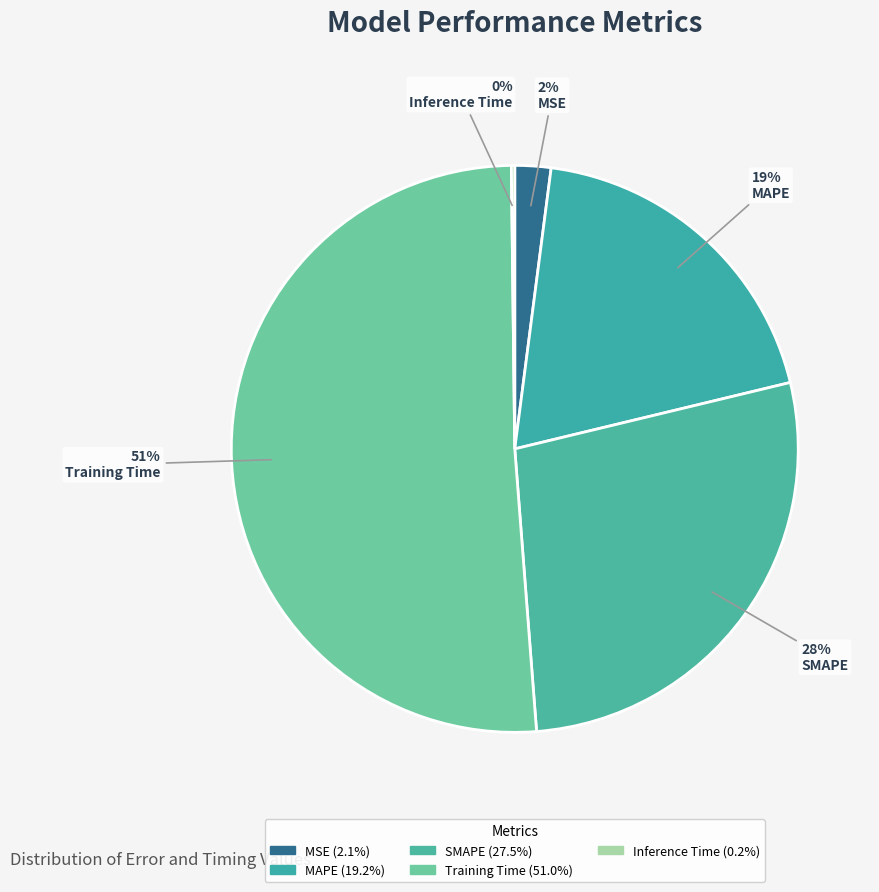

What percentage do MSE and Inference Time together represent?

2.2%